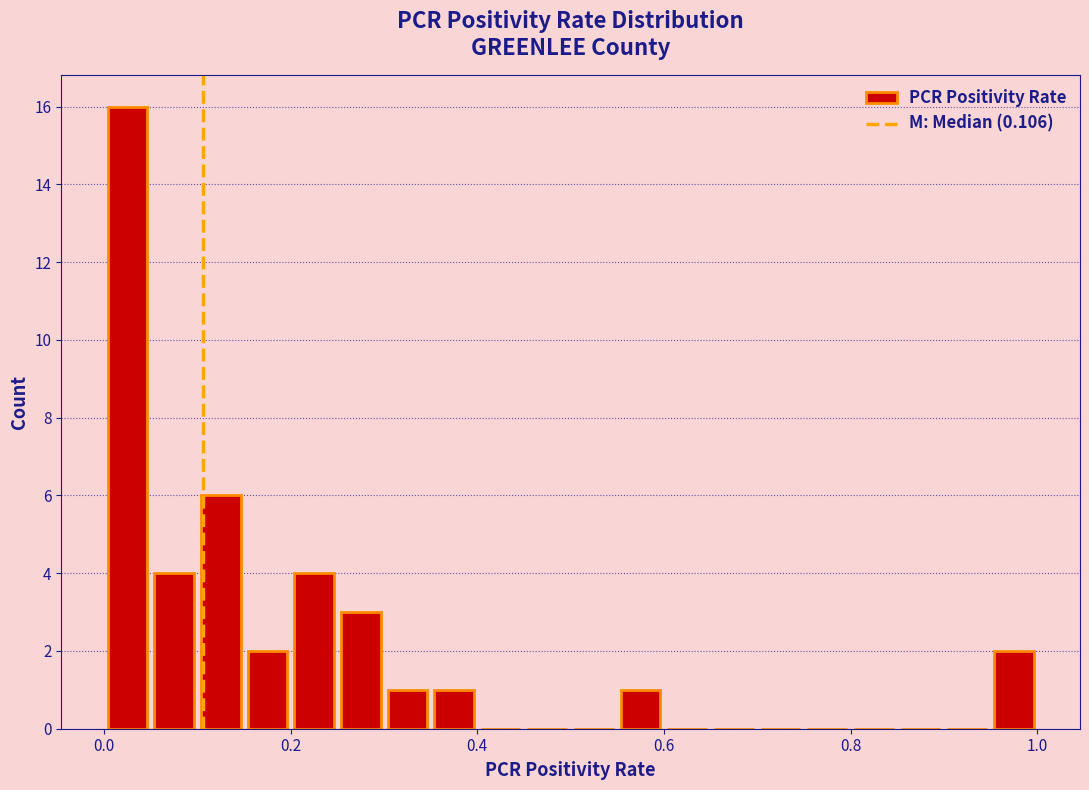

Around what value on the x-axis is the tallest bar? Give the approximate position of its centre, as read against the axis.

0.02